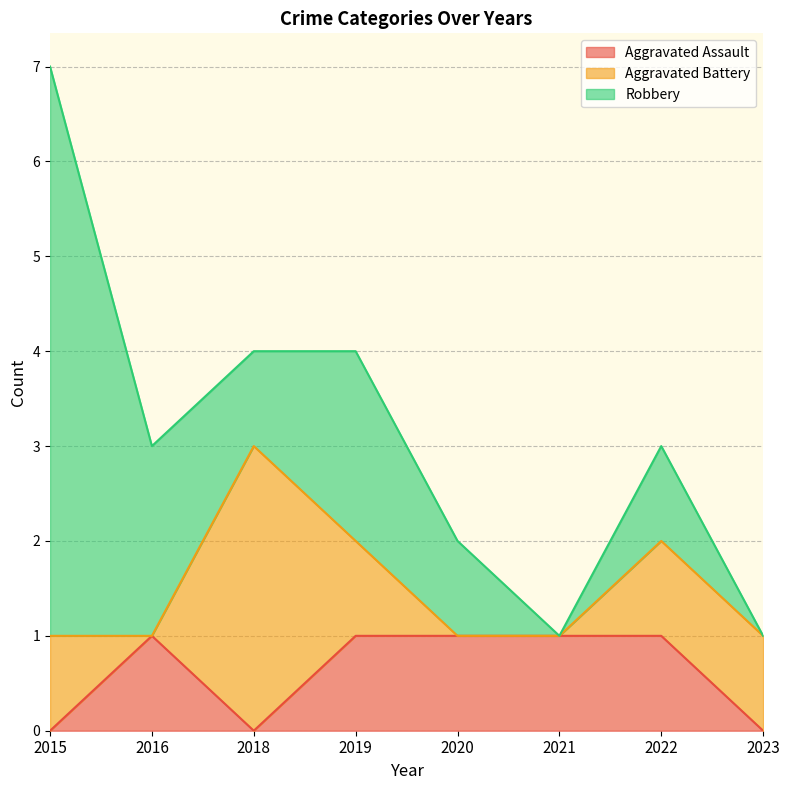

At how many categories does at least one series exceed 4?

1